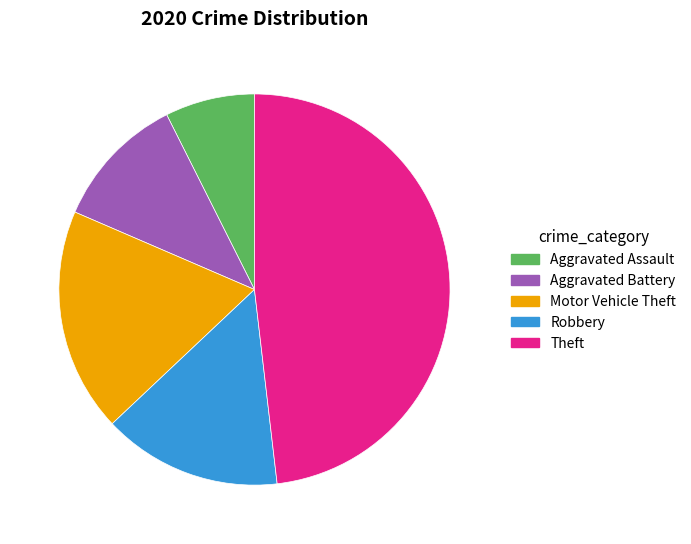

Which slice is the smallest?

Aggravated Assault